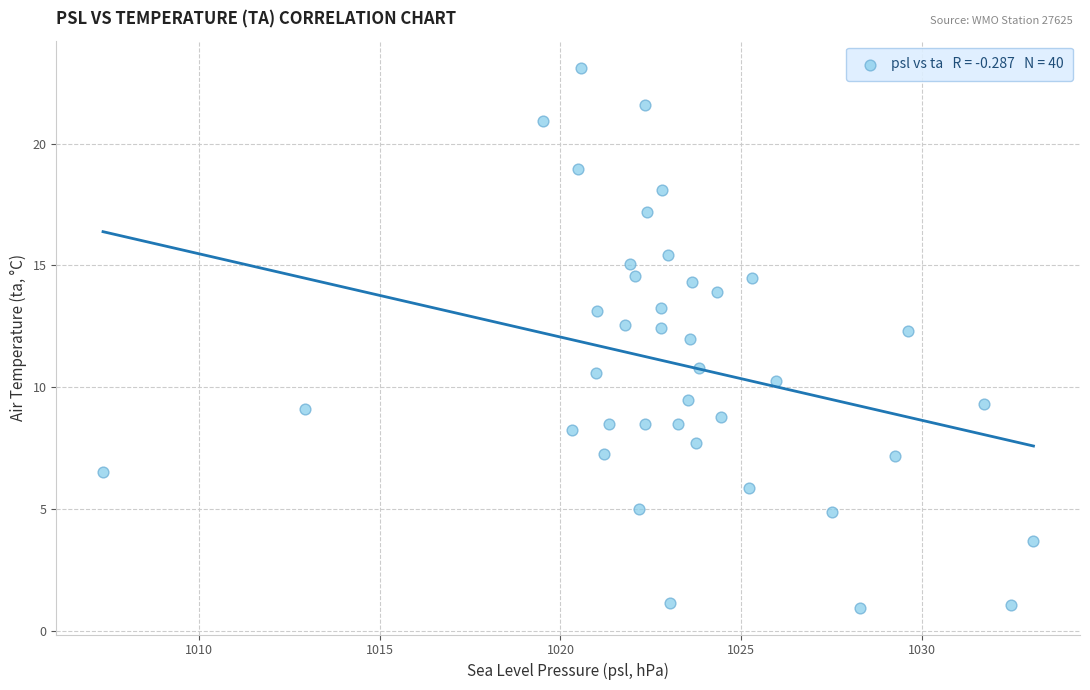

What is the range of X values (max minus min)?

25.8